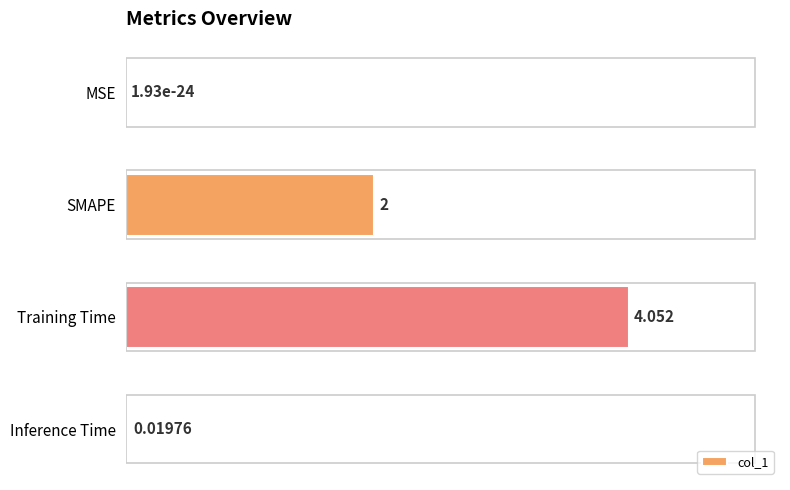

Where is the data nearest to the value 2?

SMAPE